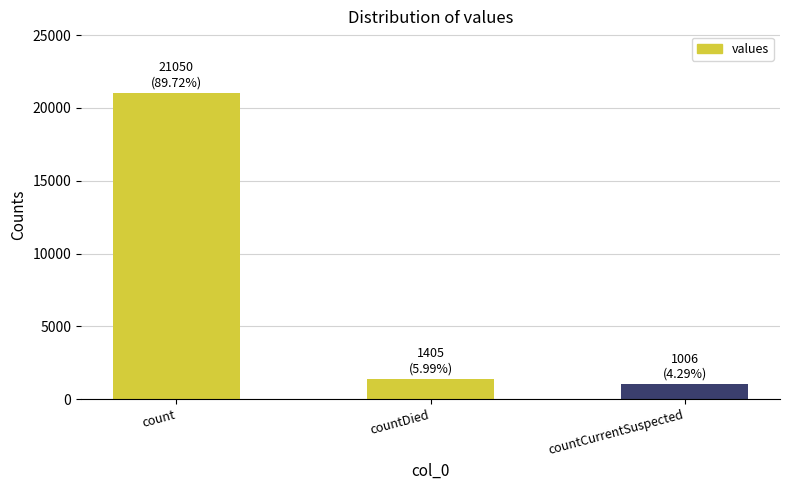

Are the bars horizontal?

No